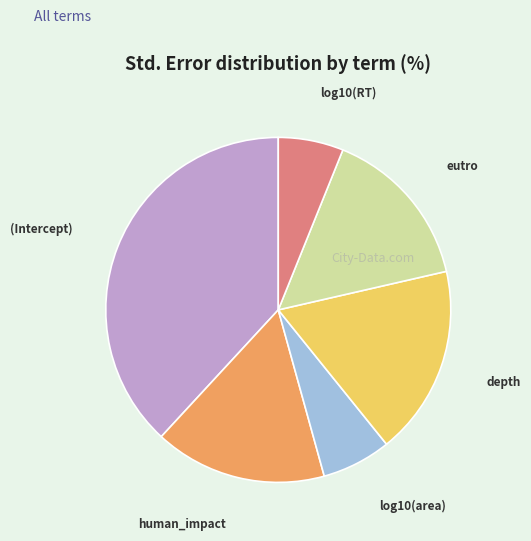

Is there any slice that represents more than half of the pie?

No